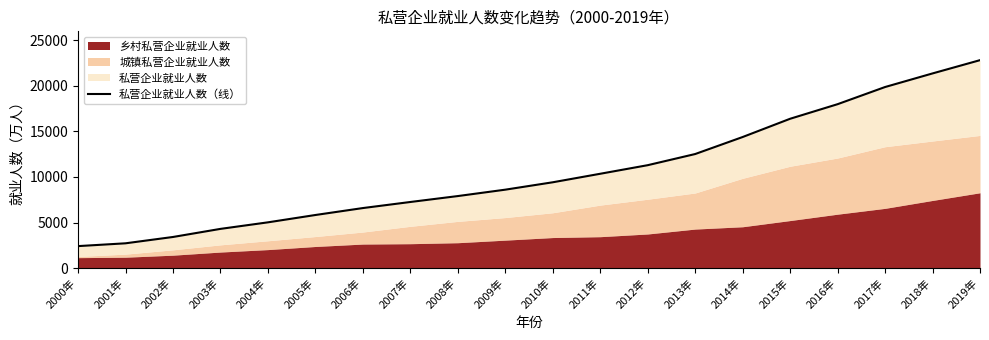

At which category does the chart reach its peak across all series?

2019年